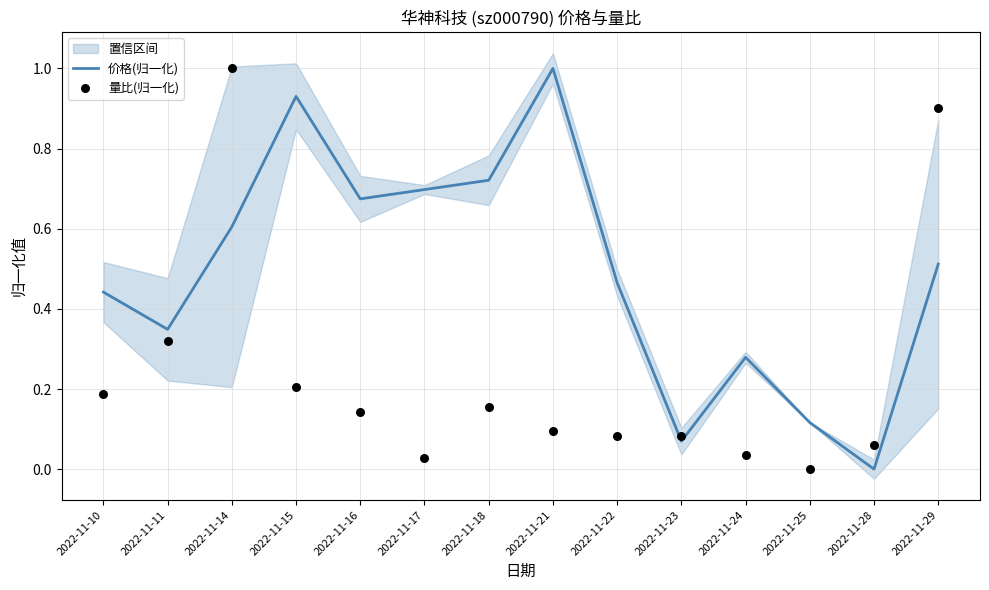

What are all the series names shown in the legend?

价格(归一化), 量比(归一化)